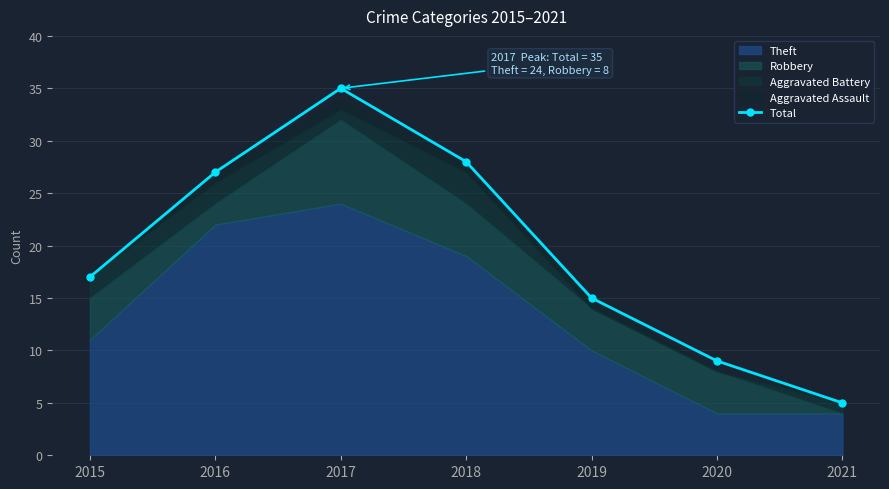

Where is the first local maximum?

2017